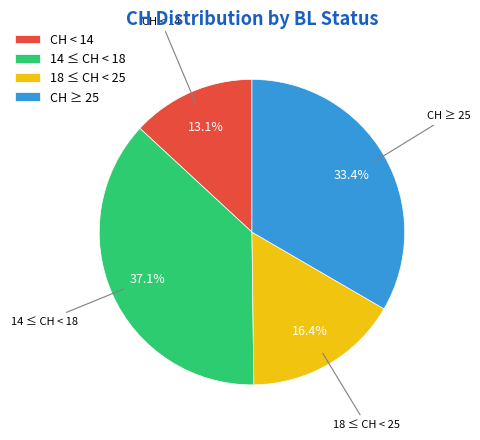

What is the largest slice in the pie chart?

14 ≤ CH < 18